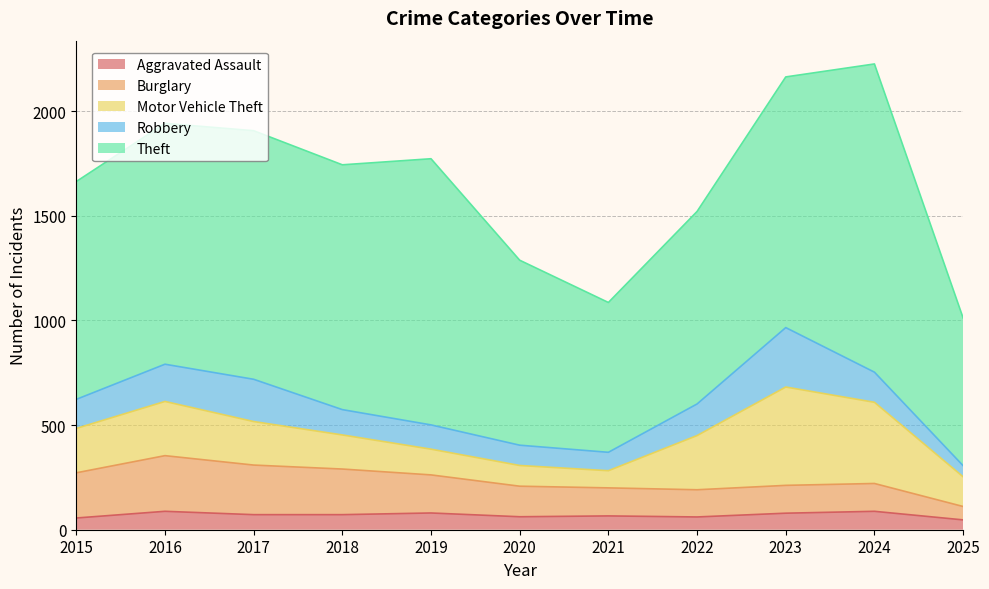

True or false: Burglary and Robbery intersect in this chart.

True